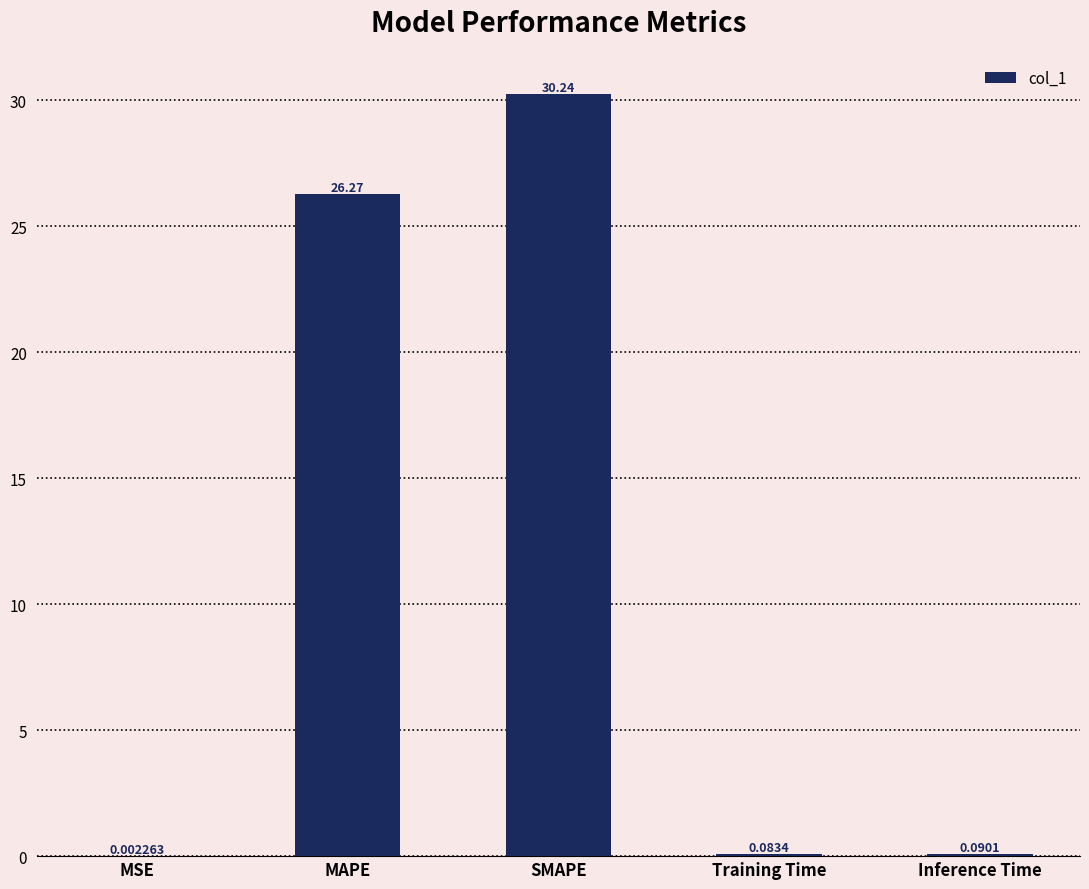

What is the sum of all values?

56.7